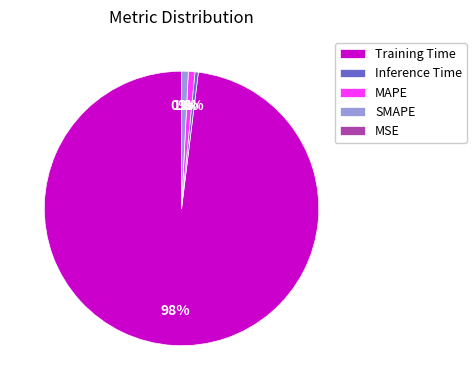

The MSE slice represents 0% of the pie. True or false?

True